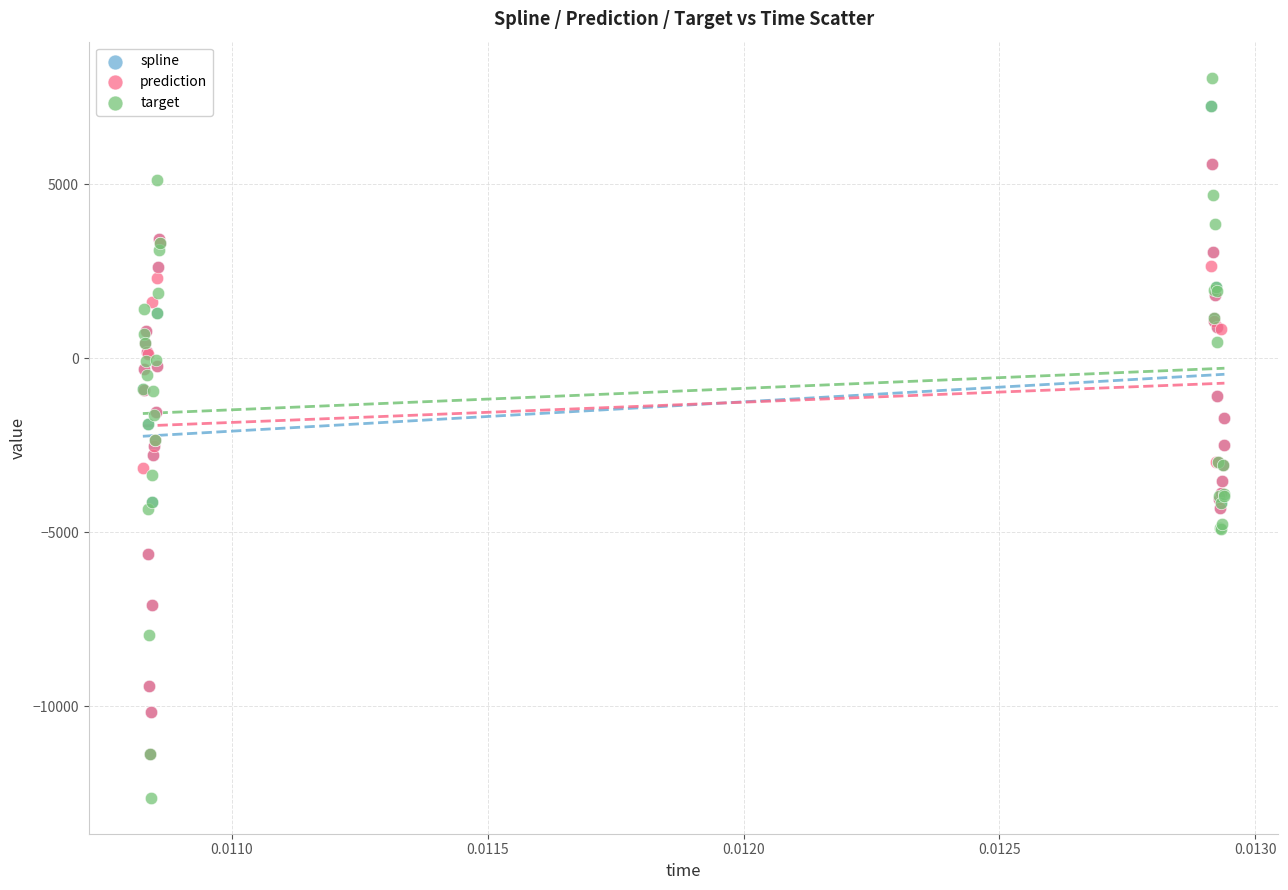

Which series has the largest Y range (max minus min)?

target